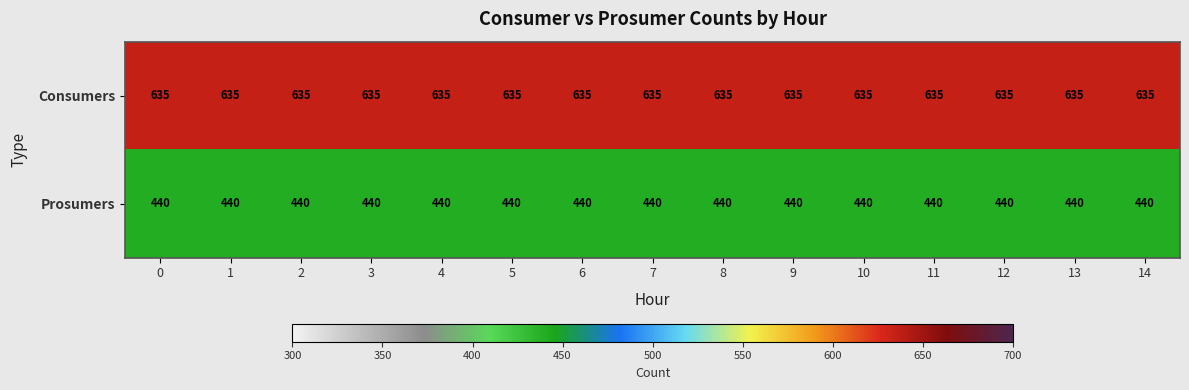

Is it true that Prosumers equals 440 at 2?

True